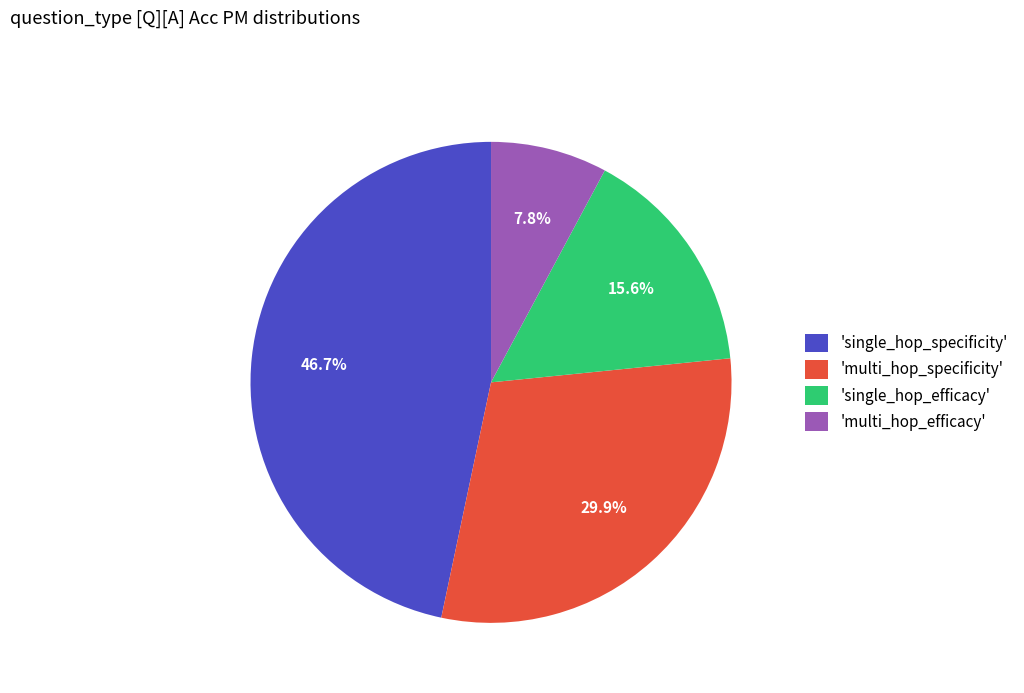

How many segments does this pie chart have?

4